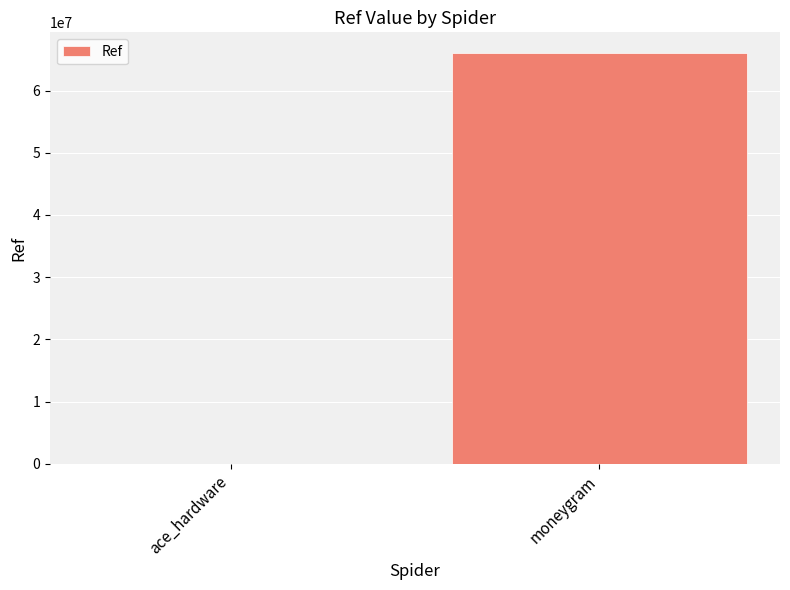

The chart shows a value of 19447444 at moneygram. True or false?

False